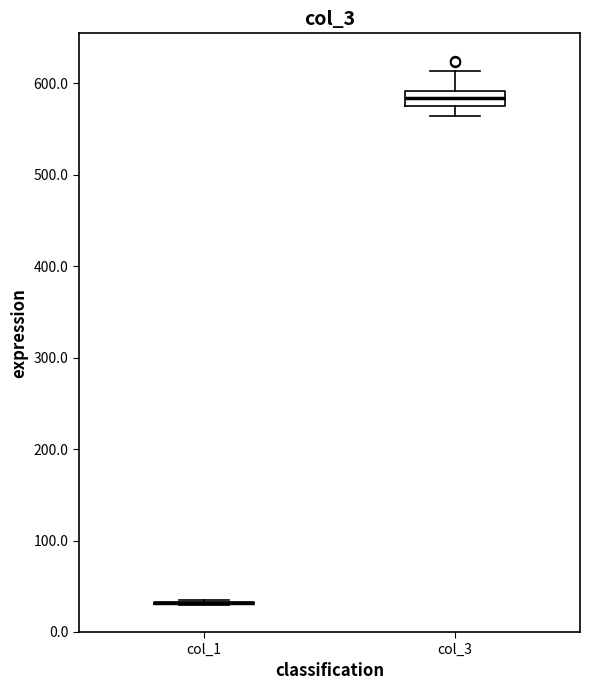

Reading left to right, transcribe this box plot: for each box, give where its median line is, the range the box spans, and where its two whiskers end, as read against the y-axis. The values are not printed on the chart, so give them approximately, as read against the axis.

col_1: box collapsed to a line at 30, whiskers 30 to 30
col_3: median 580 (inside the box), box 580 to 590, whiskers 560 to 610